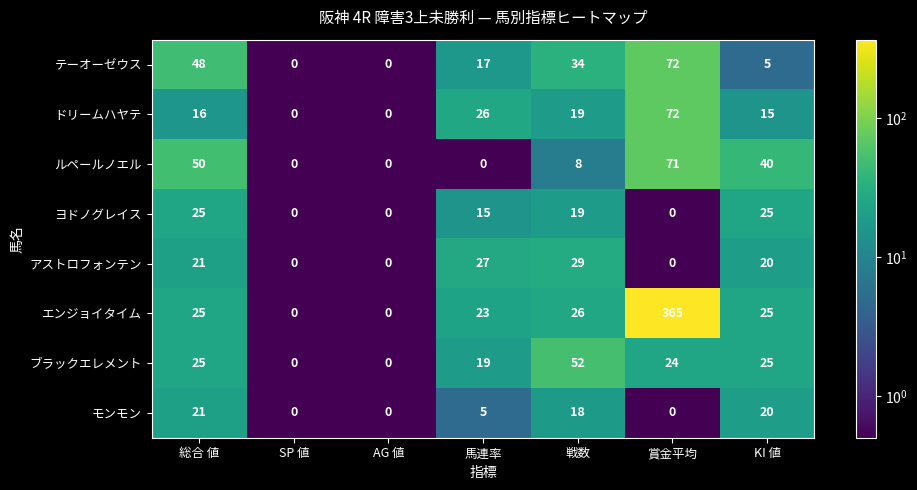

Is the value of テーオーゼウス at 総合 値 greater than the value of アストロフォンテン at 賞金平均?

Yes